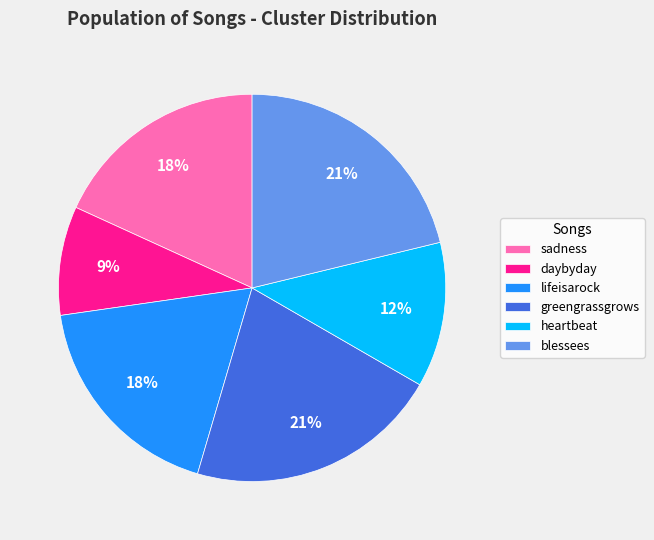

Which has a higher value, lifeisarock or blessees?

blessees